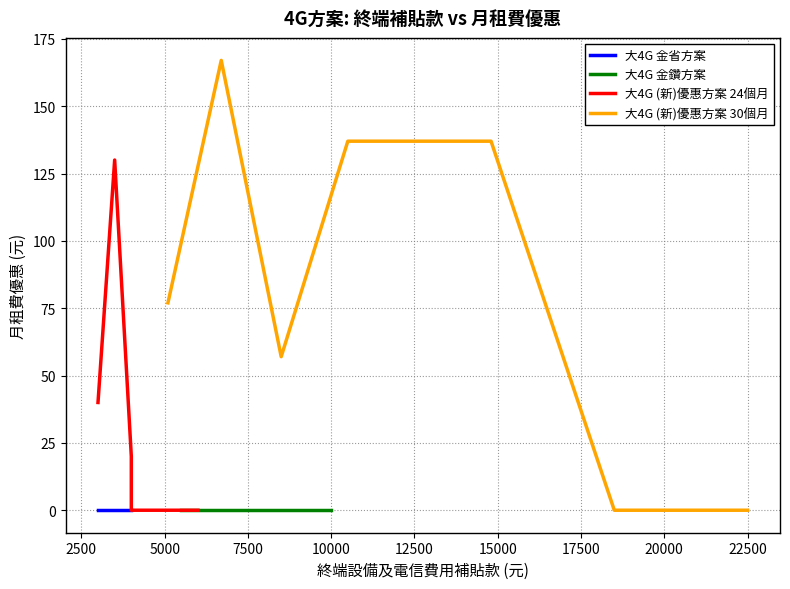

What is the maximum value for 大4G (新)優惠方案 30個月?

167